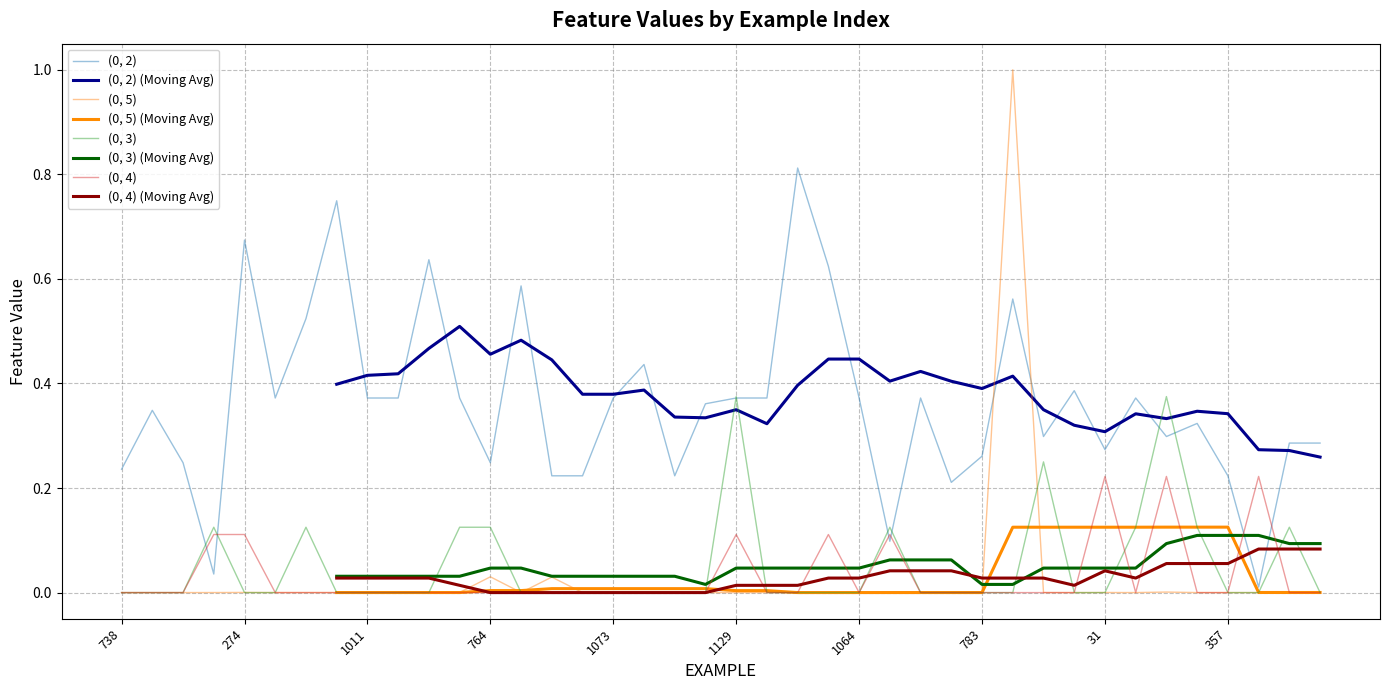

How many lines are shown in the chart?

4